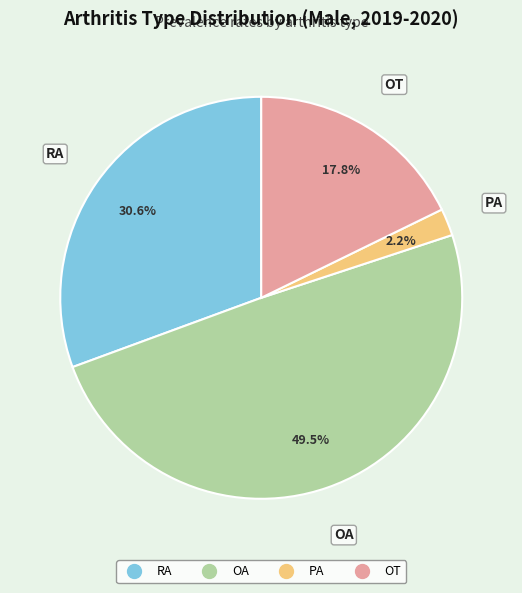

Does PA represent more than half of the total?

No